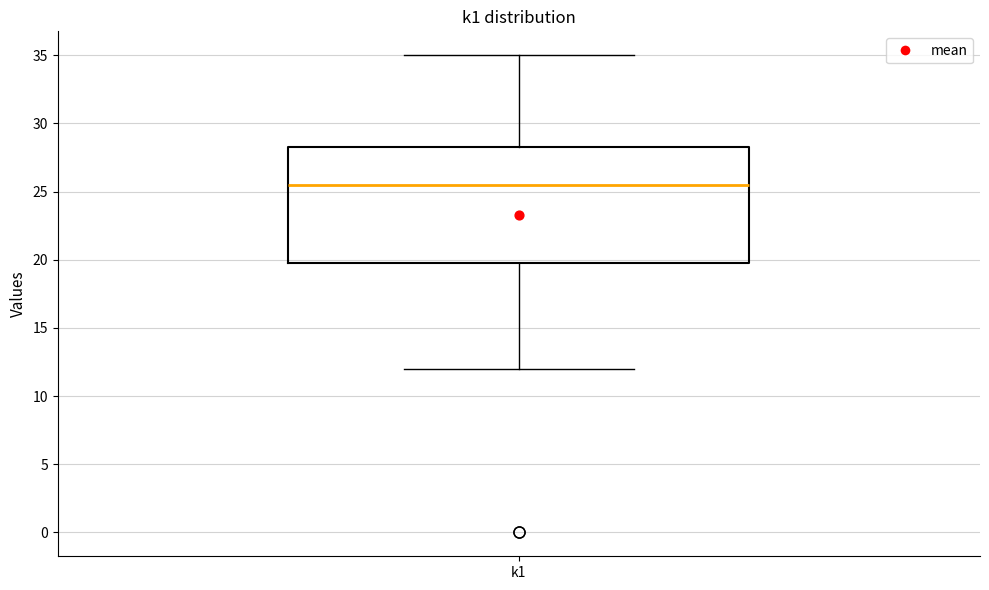

Where is the upper edge of the box for k1 on the y-axis? The values are not printed on the chart, so give them approximately, as read against the axis.

28.5